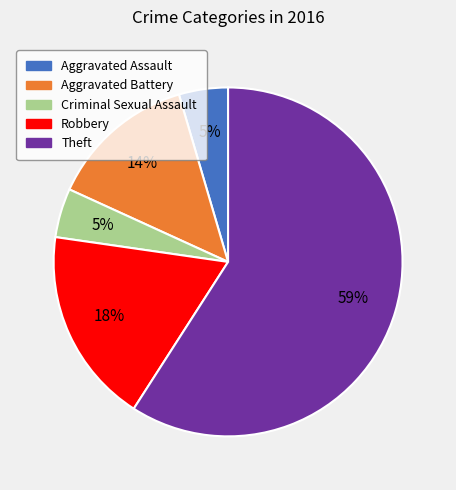

Between Aggravated Assault and Theft, which is larger?

Theft